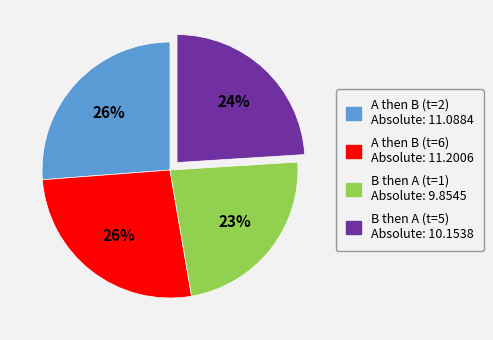

To the nearest percent, what is the average slice percentage?

25%